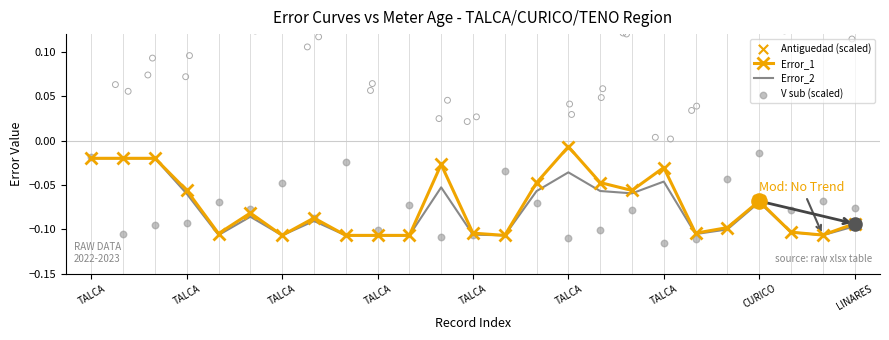

What are all the series names shown in the legend?

Error_1, Error_2, Antiguedad (scaled), V sub (scaled)